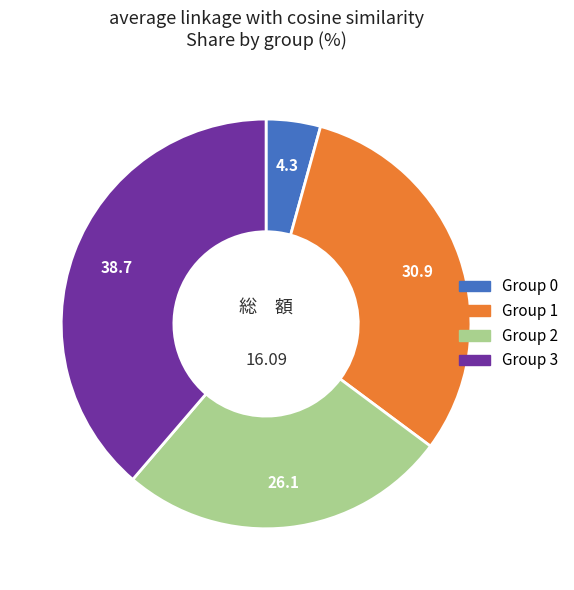

What is the ratio of the value at Group 1 to the value at Group 3?

0.8